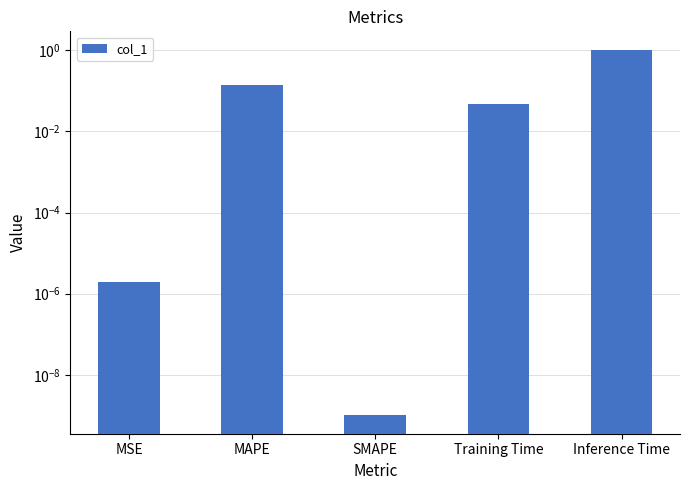

Reading left to right, extract all data points from this chart.

MSE=0.0	MAPE=0.1	SMAPE=0.0	Training Time=0.0	Inference Time=1.0